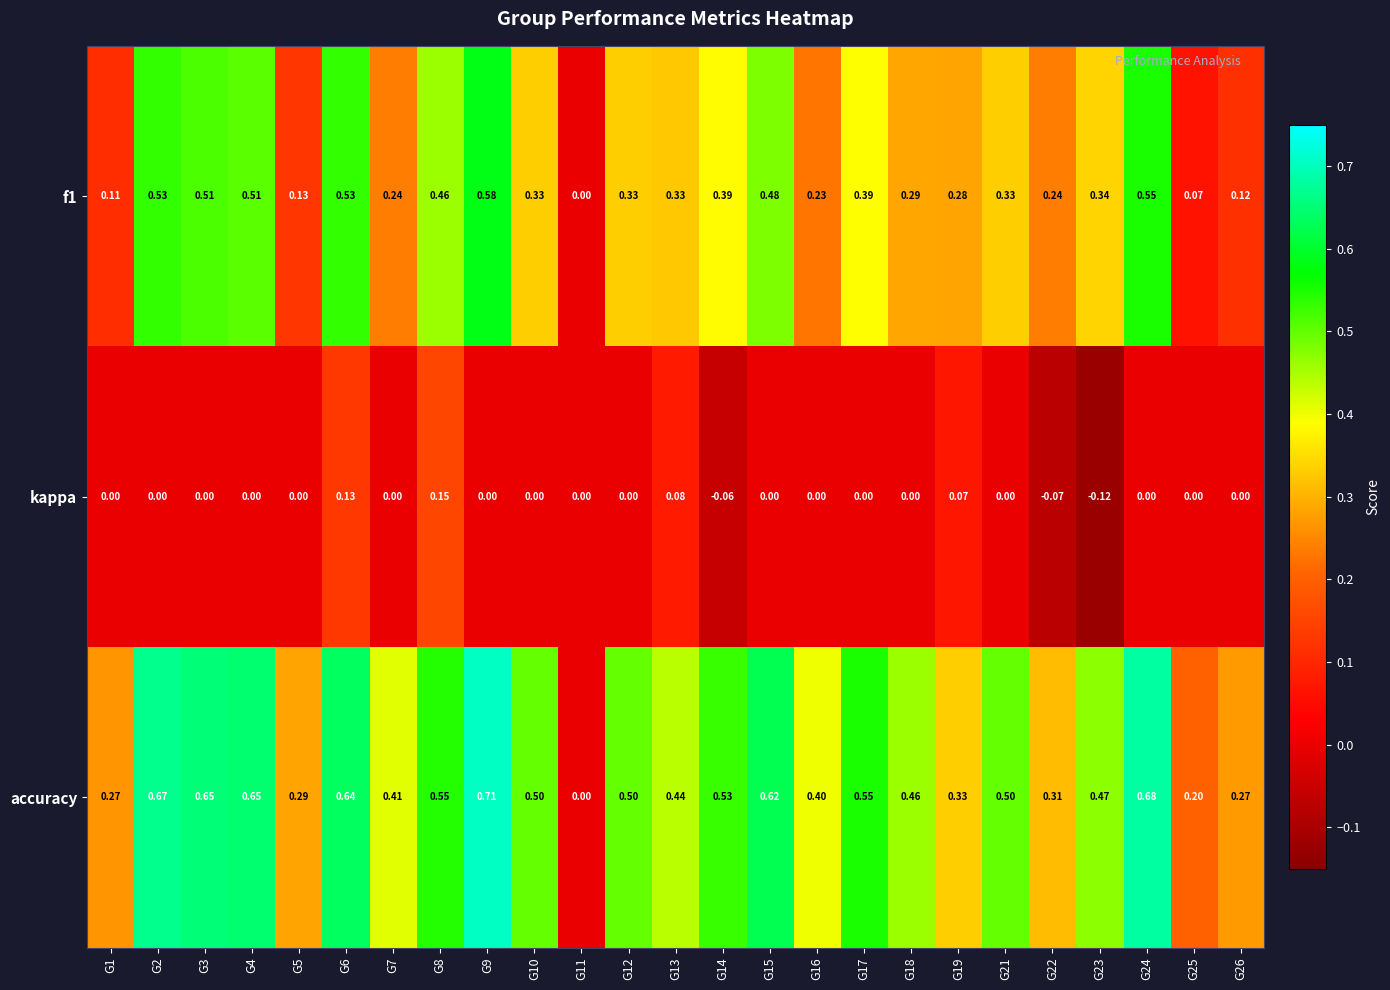

Which series changed the most between G3 and G8?

kappa